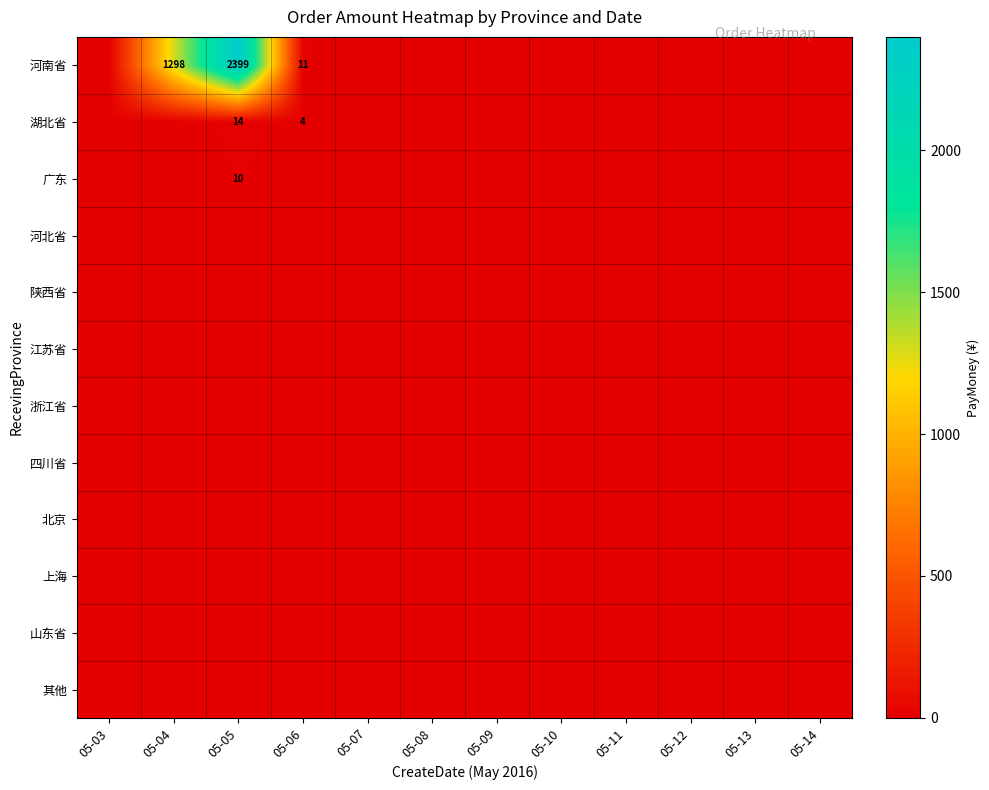

At which category is the sum across all series the highest?

05-05